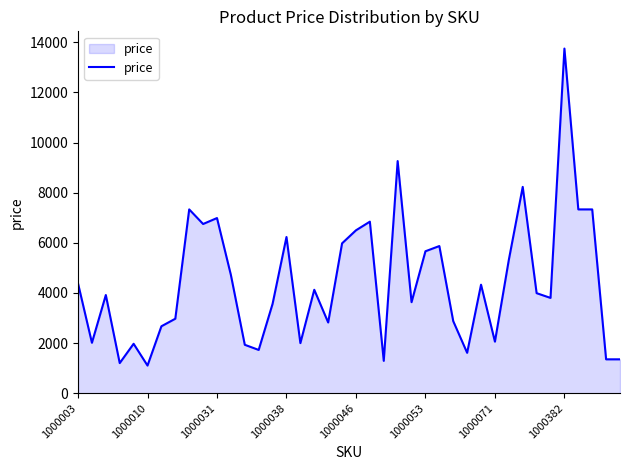

What is the greatest value displayed?

13750